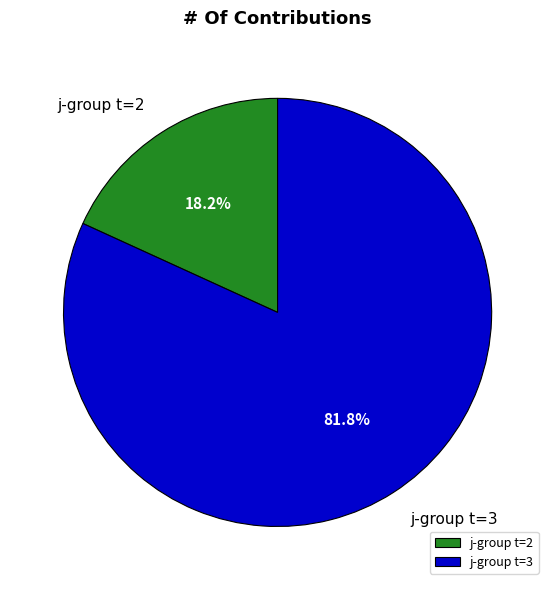

What percentage do j-group t=3 and j-group t=2 together represent?

100.0%